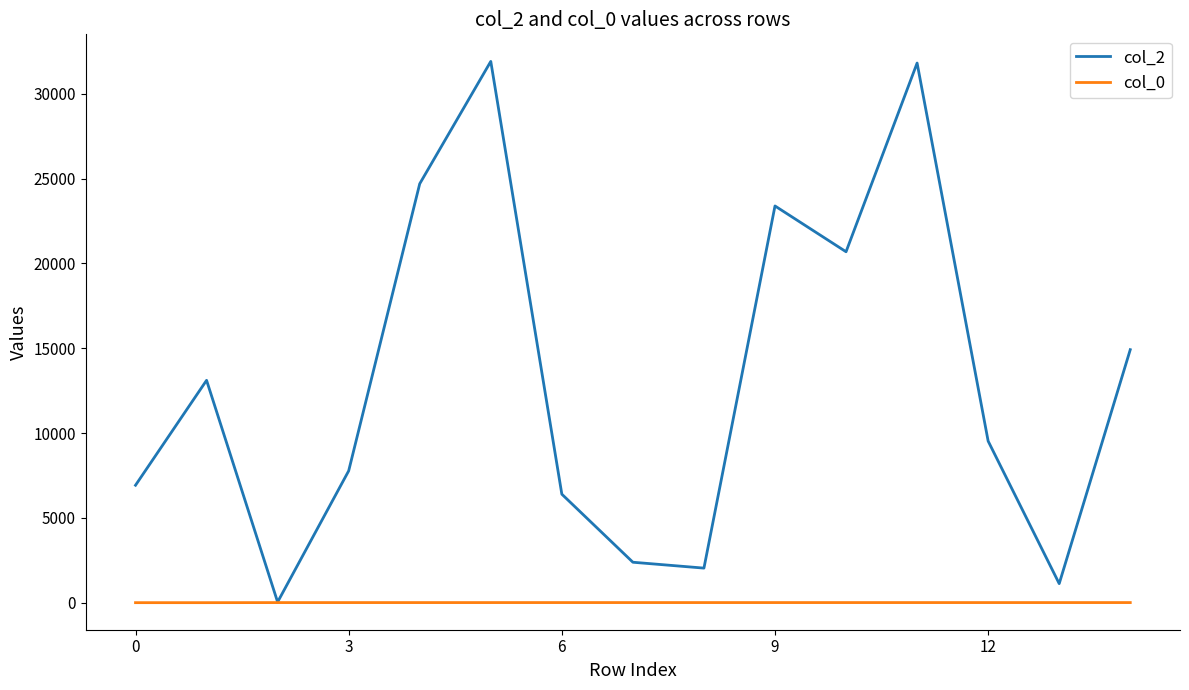

Which series has the largest total across all categories?

col_2